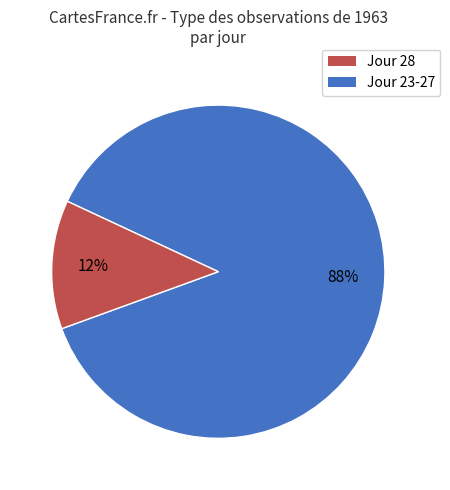

Is there a majority slice in this chart?

Yes